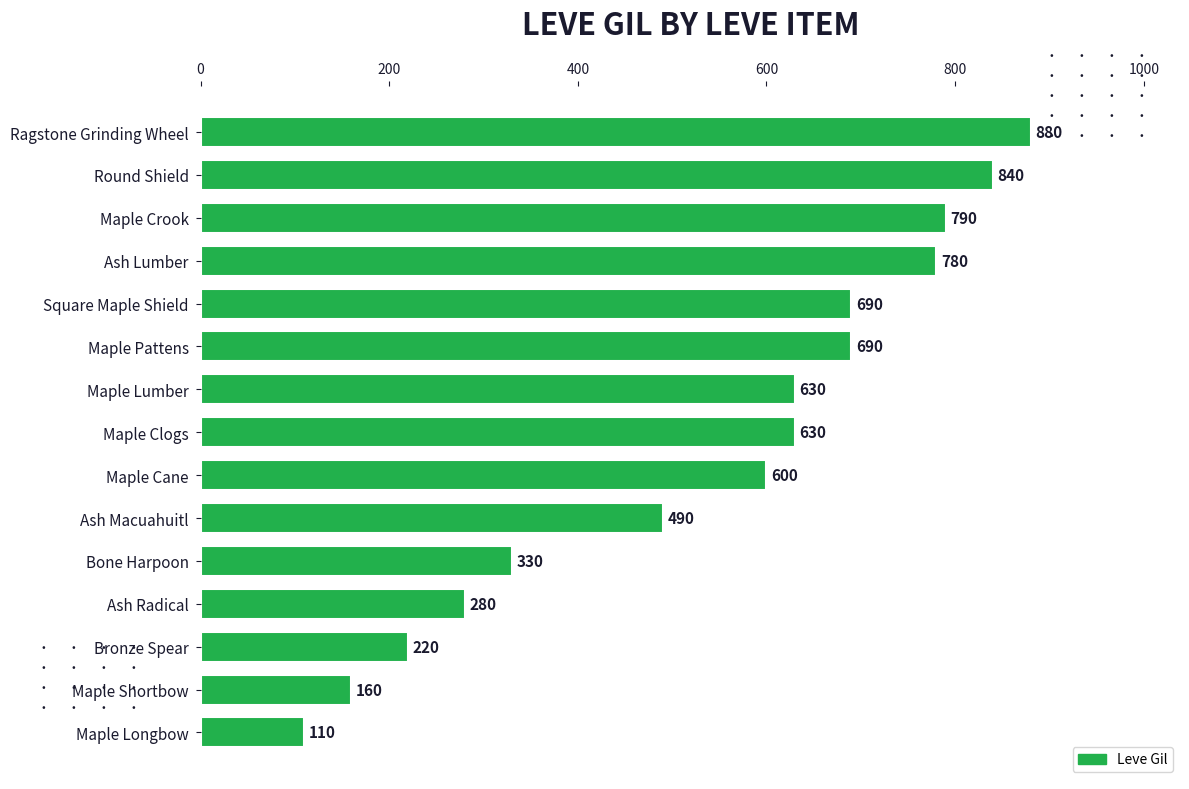

What is the approximate value at Ash Macuahuitl, to the nearest 10?

490